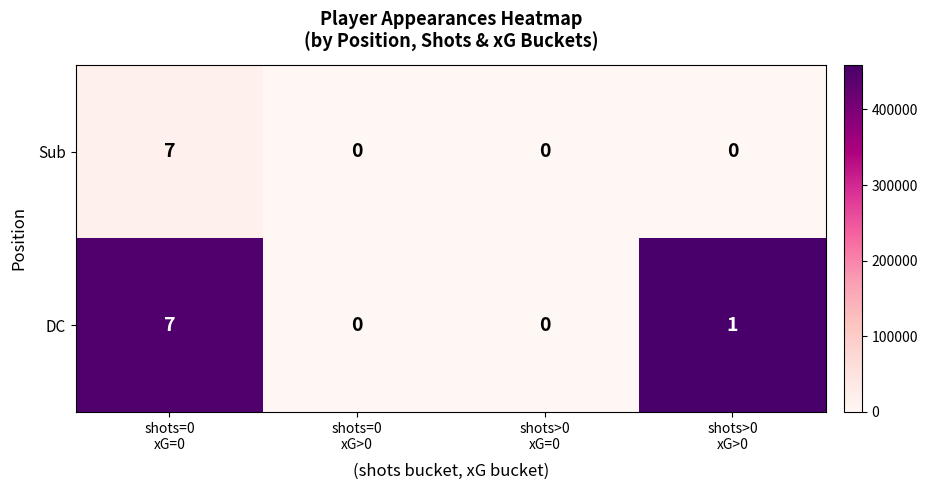

What is the difference between the maximum and minimum values in the Sub series?

7